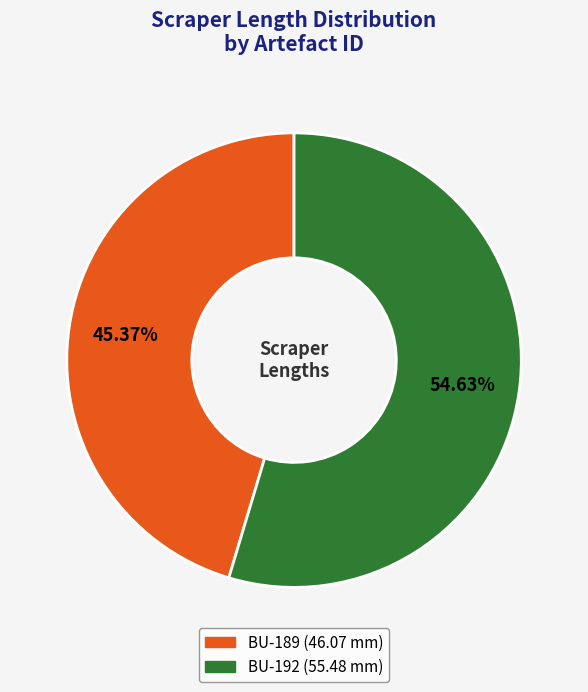

To the nearest percent, what percentage of the pie is BU-192?

55%